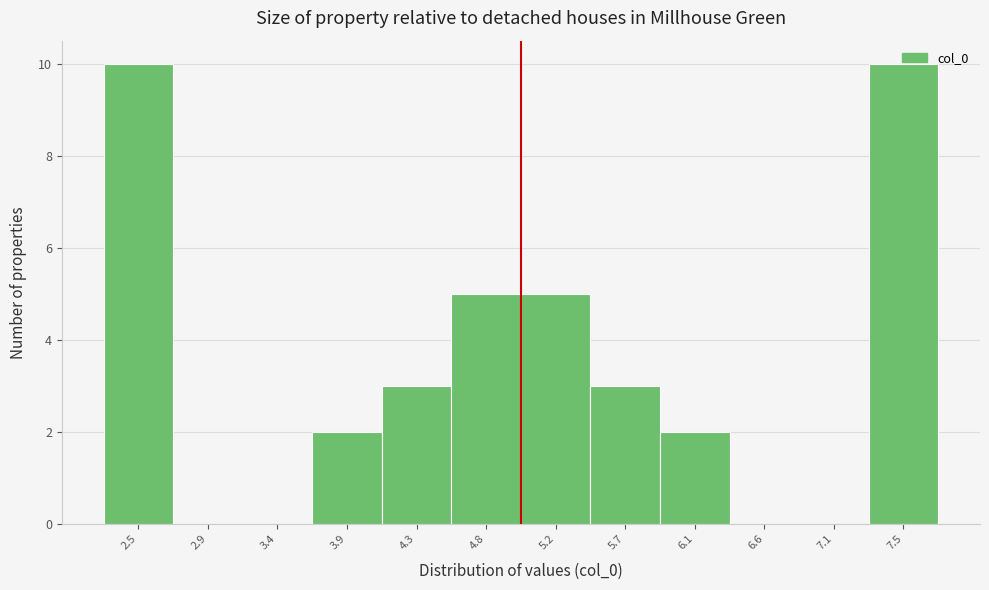

Reading left to right, transcribe this chart: for each bar, give the range it covers on the x-axis and its height. Neither the bar edges nor the heights are printed on the chart, so give them approximately, as read against the axes.

2.25 to 2.70: 10
2.70 to 3.15: 0
3.15 to 3.65: 0
3.65 to 4.10: 2
4.10 to 4.55: 3
4.55 to 5.00: 5
5.00 to 5.45: 5
5.45 to 5.90: 3
5.90 to 6.35: 2
6.35 to 6.85: 0
6.85 to 7.30: 0
7.30 to 7.75: 10